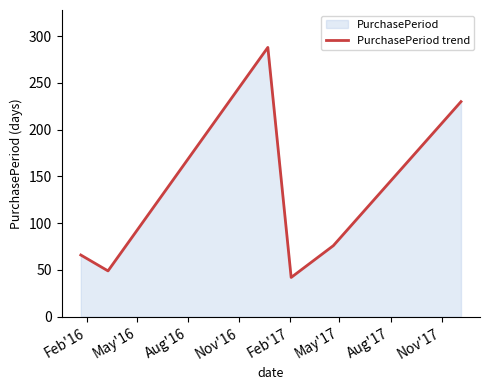

What is the maximum value shown in the chart?

288